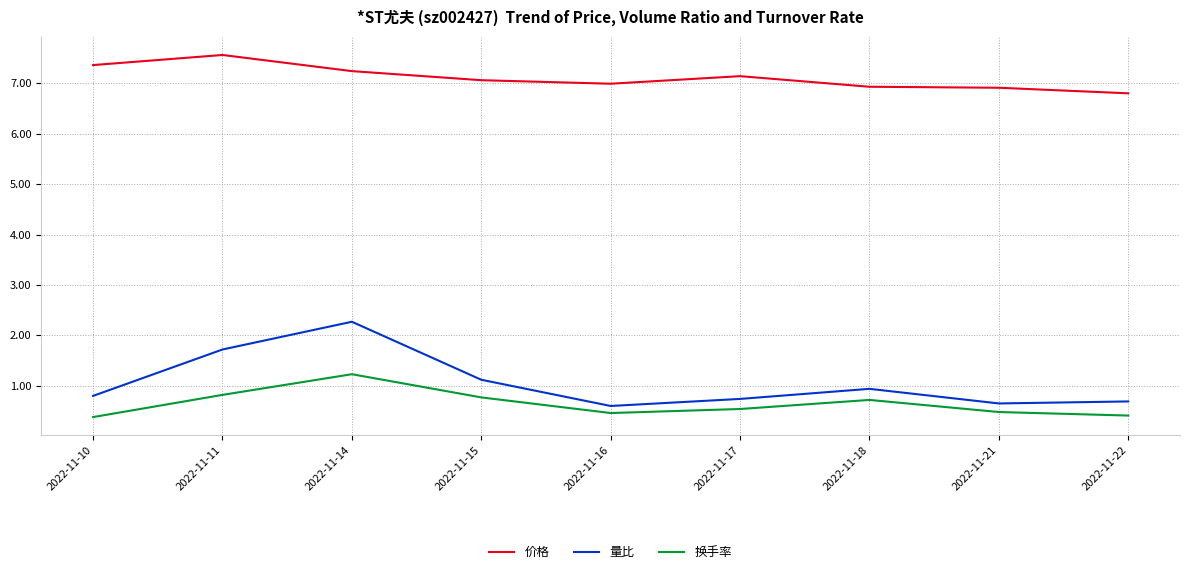

At how many categories does at least one series exceed 6?

9